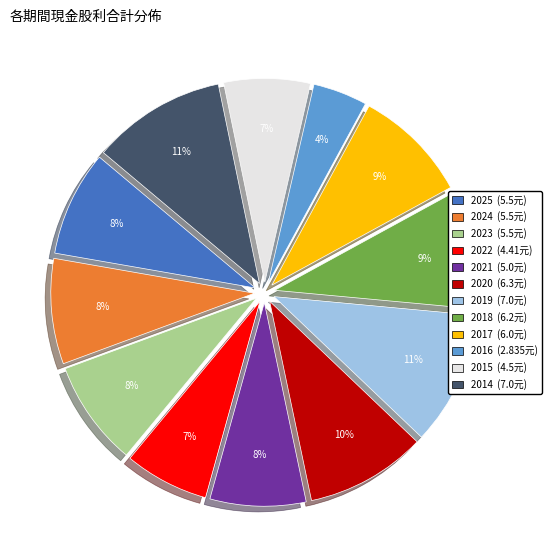

What percentage is the 2024 slice, to the nearest percent?

8%